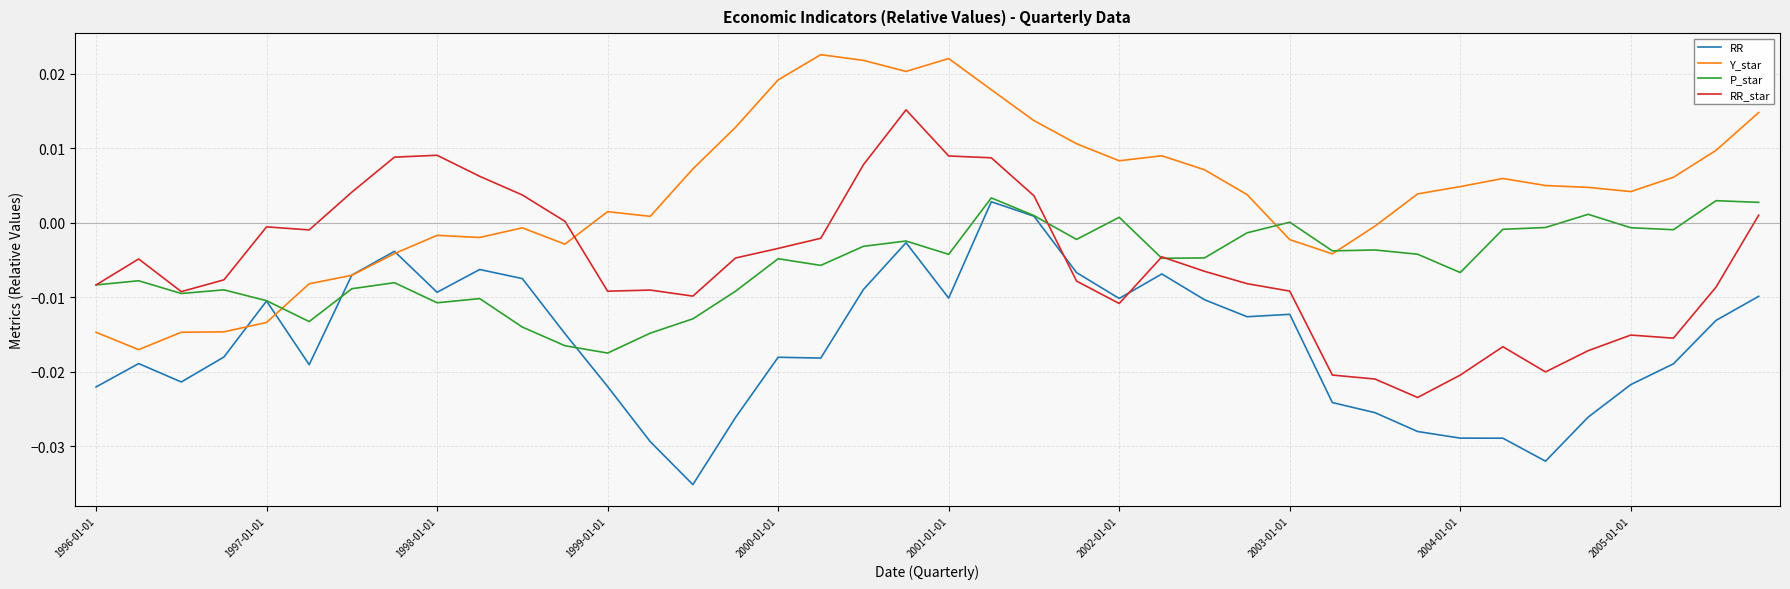

Which series has the largest total across all categories?

Y_star